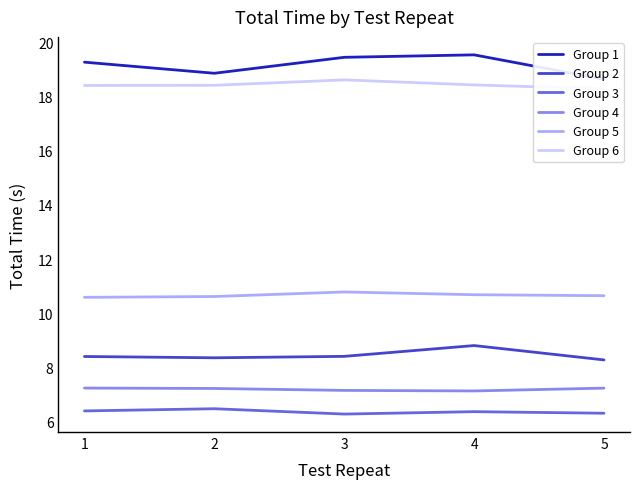

At which label does Group 1 reach its peak?

4